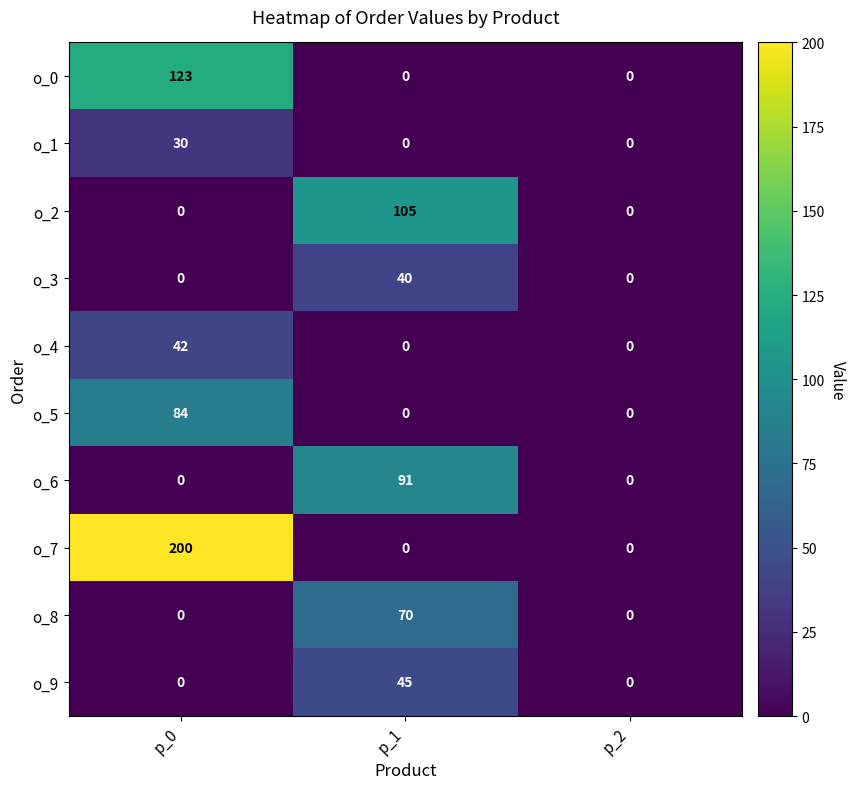

Which series has the widest spread of values?

o_7